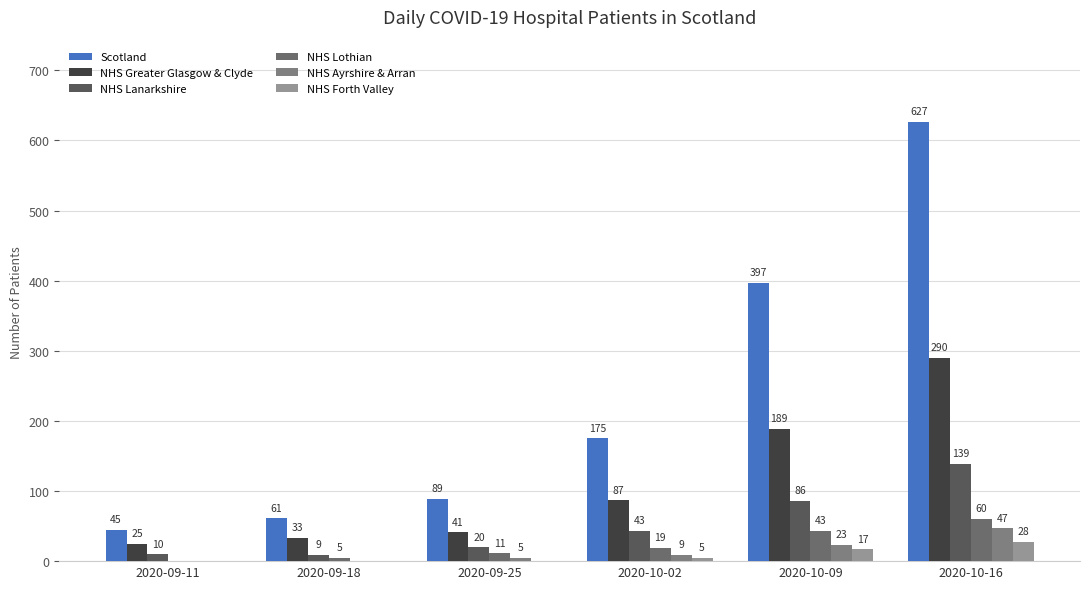

Count the number of categories in the chart.

6